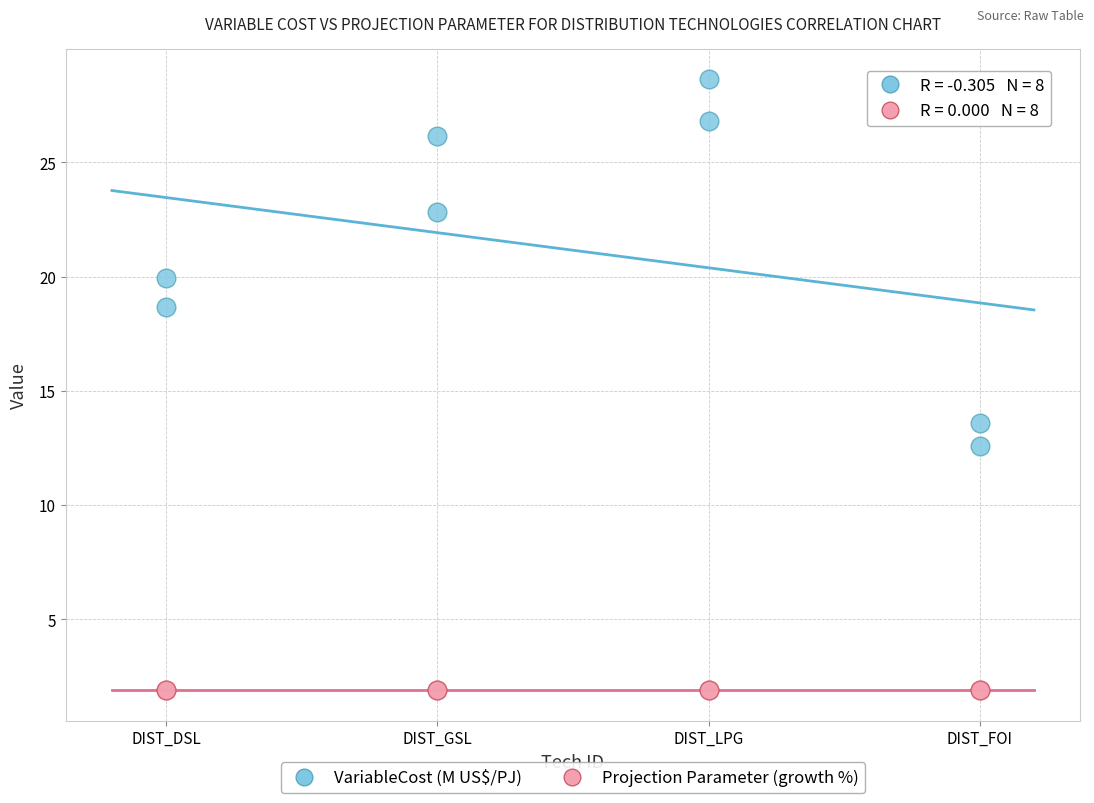

Across all series, what Y value is closest to 15?

13.6